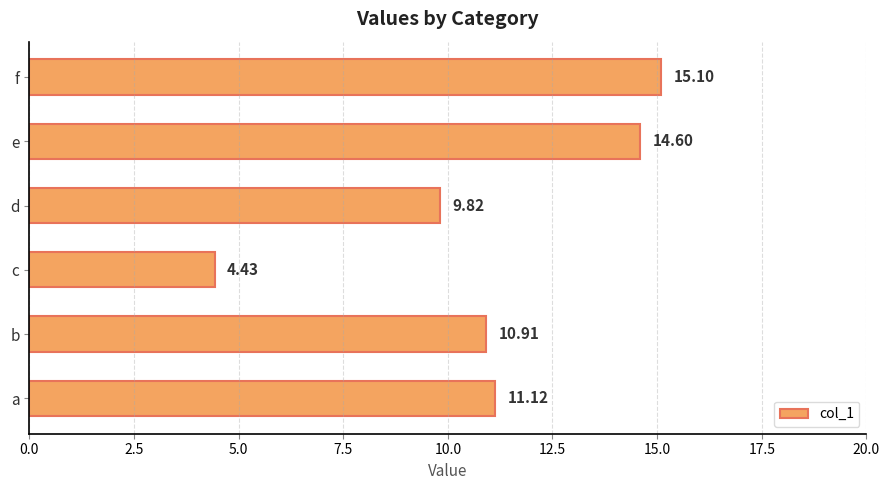

Which label corresponds to the smallest value in the chart?

c